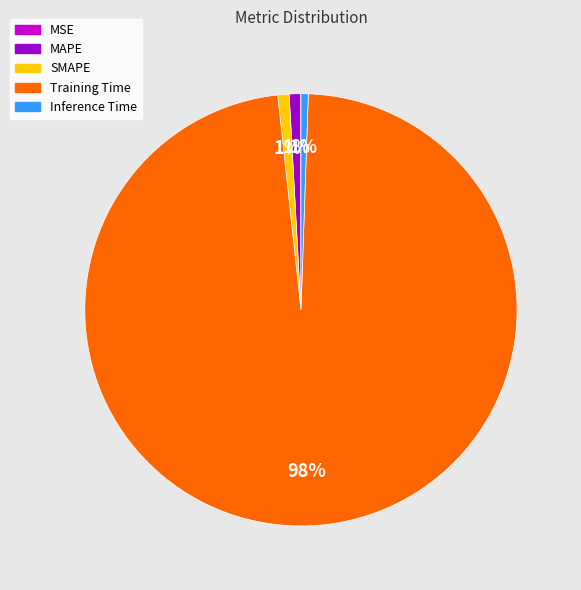

Does MAPE account for over 50% of the chart?

No